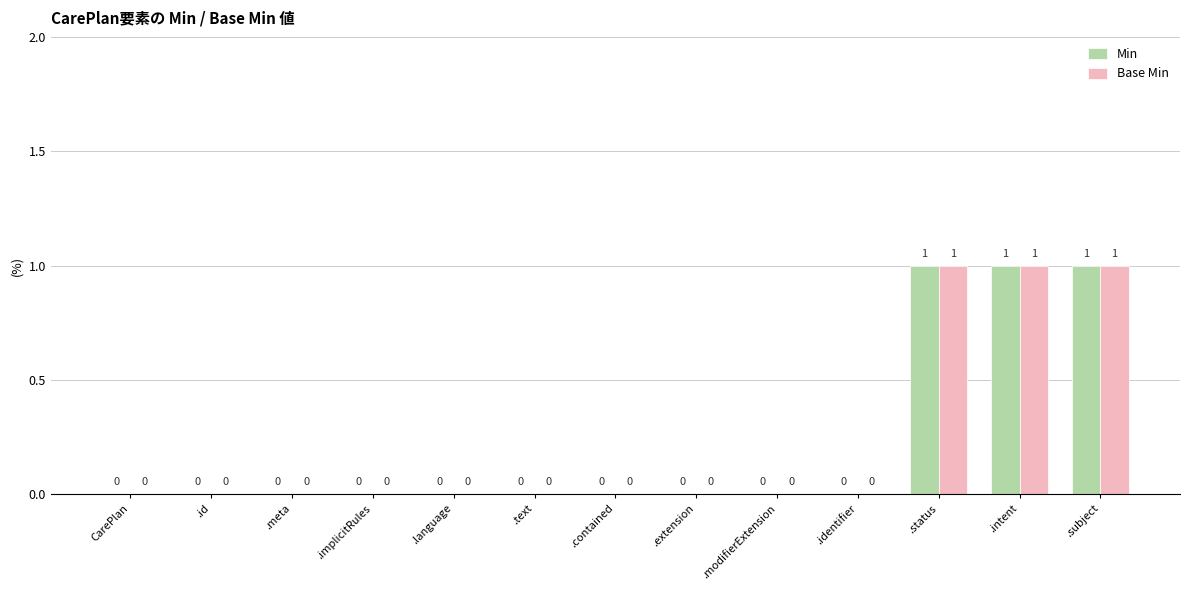

True or false: Base Min has a value of 0 at CarePlan.

True